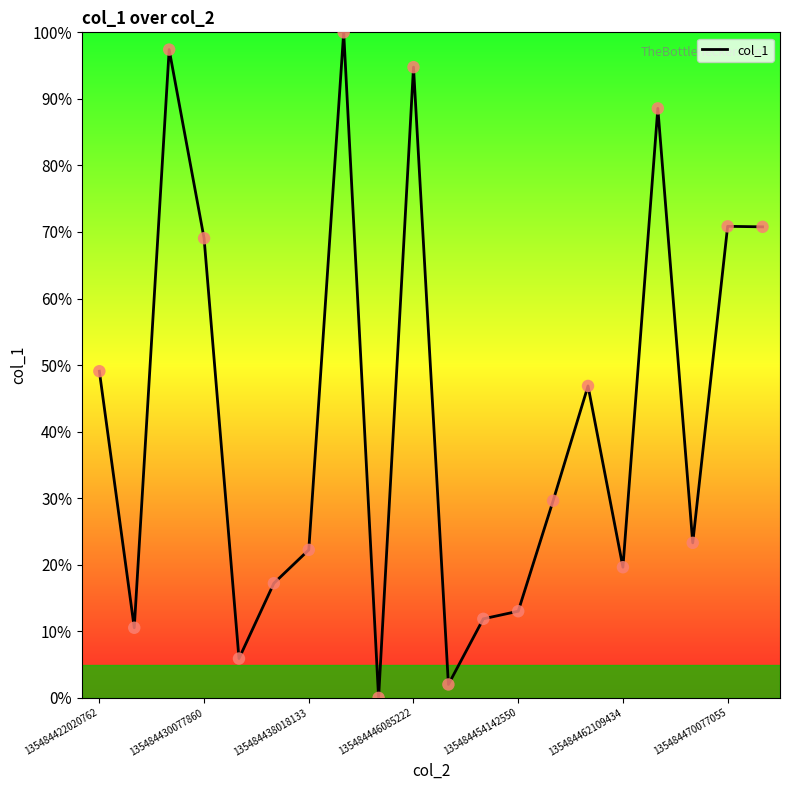

What is the difference between the maximum and minimum values?

100.0